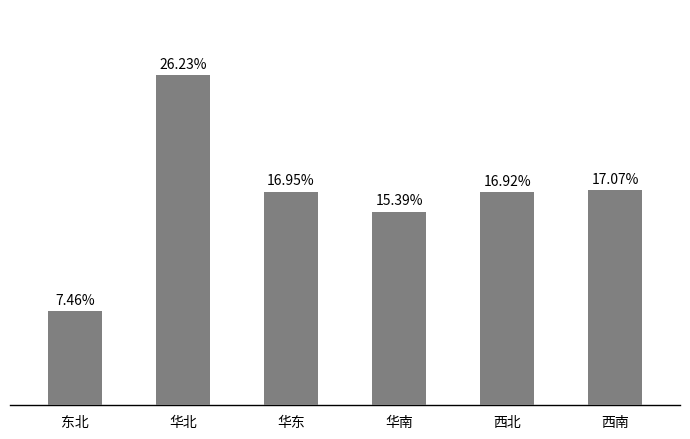

What is the difference between the values at 西南 and 华东?

4